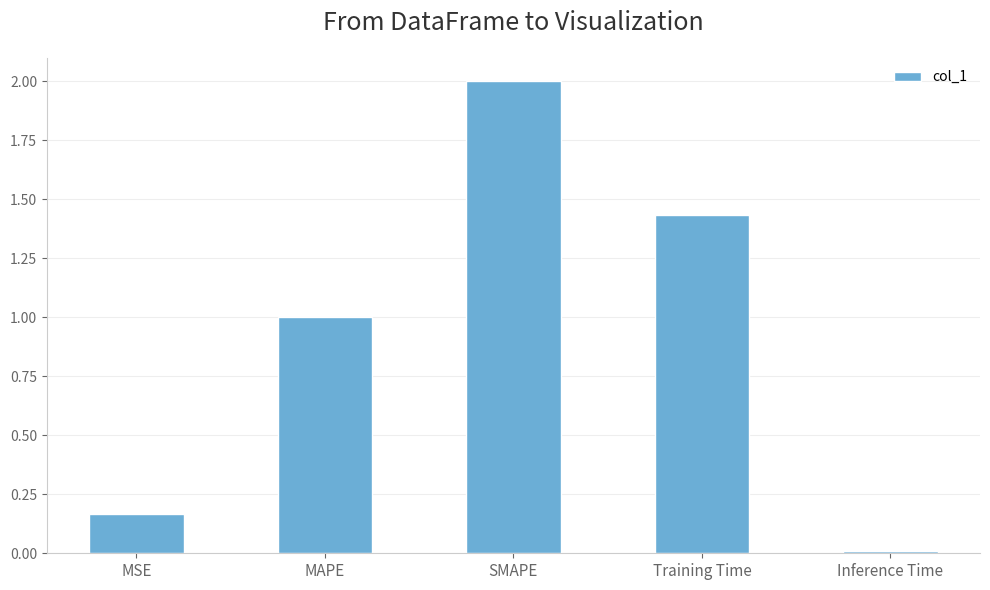

What position from the left is Training Time?

4